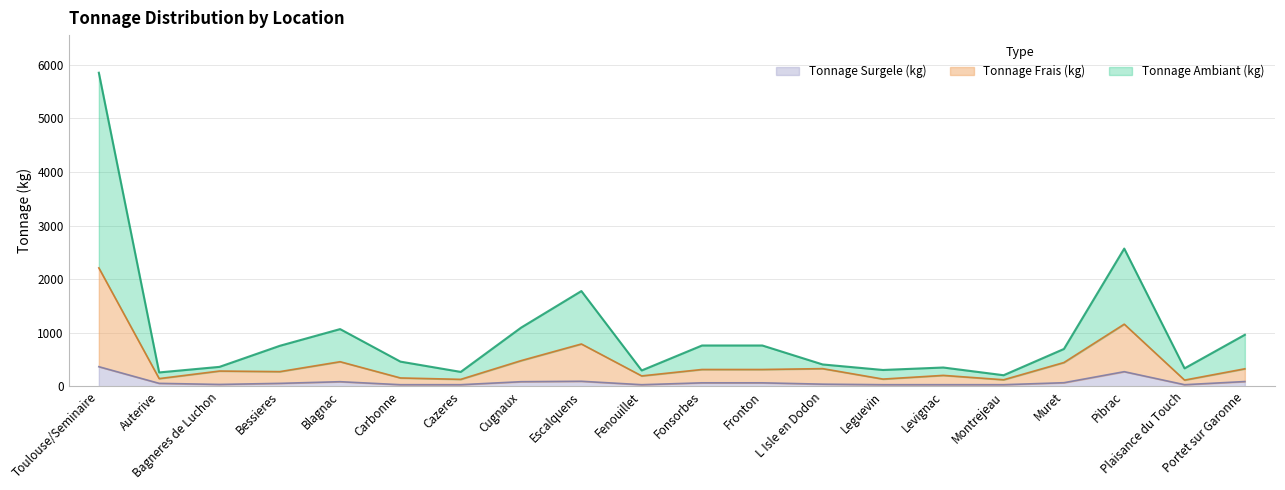

What is the label of the 13th point from the left?

L Isle en Dodon